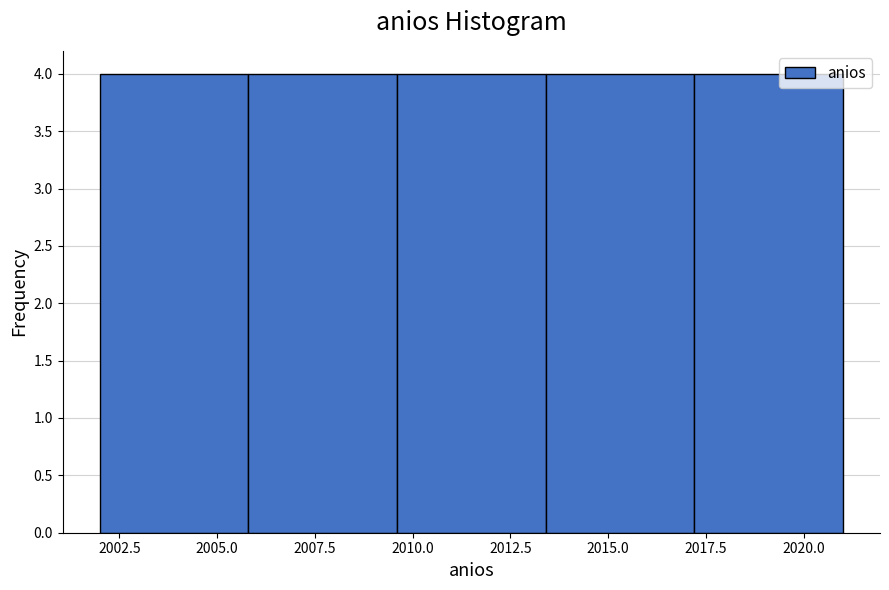

Reading left to right, transcribe this chart: for each bar, give the range it covers on the x-axis and its height. Neither the bar edges nor the heights are printed on the chart, so give them approximately, as read against the axes.

2002.0 to 2005.8: 4
2005.8 to 2009.6: 4
2009.6 to 2013.4: 4
2013.4 to 2017.2: 4
2017.2 to 2021.0: 4